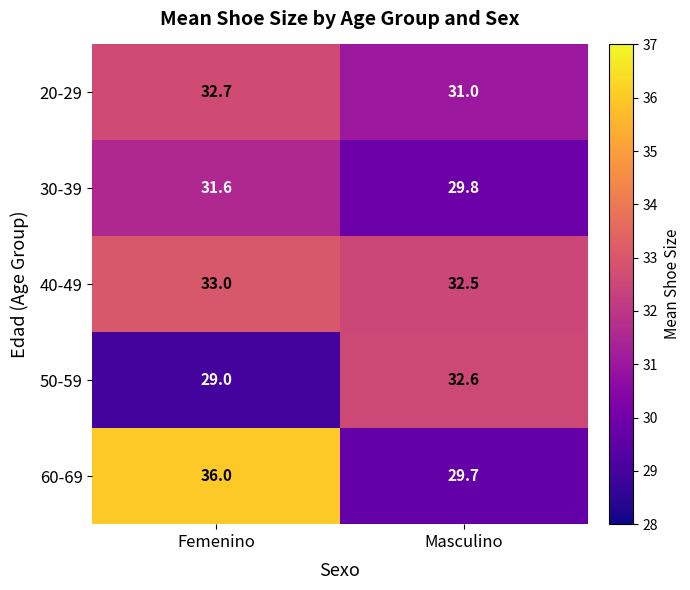

Where is 50-59 nearest to the value 30?

Femenino